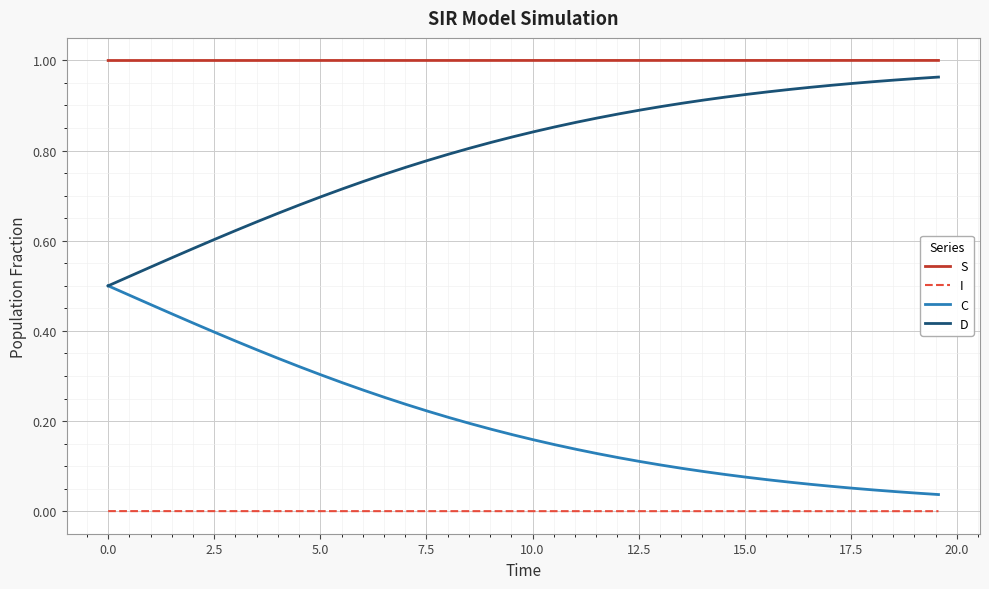

True or false: D and I intersect in this chart.

False